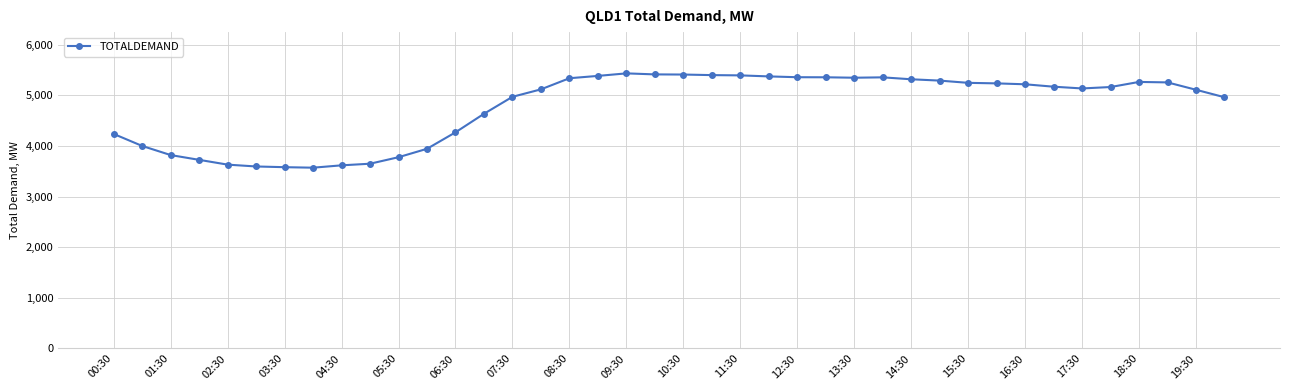

What is the difference between the maximum and minimum values?

1863.0